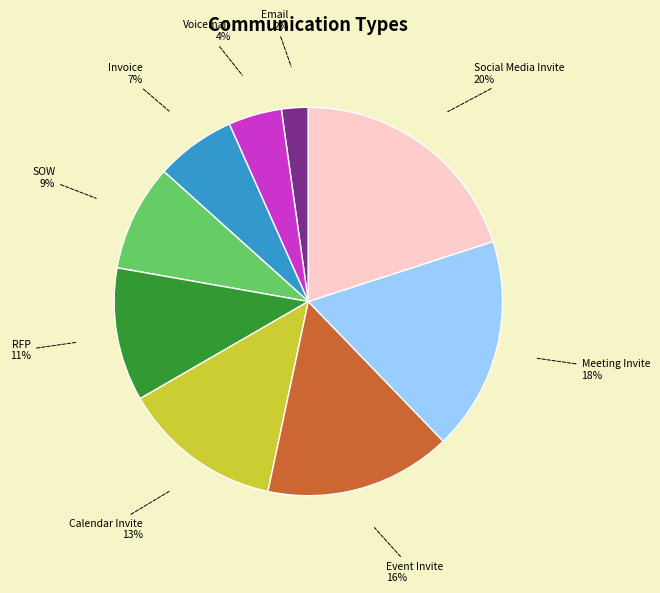

Which has a higher value, Social Media Invite or Meeting Invite?

Social Media Invite